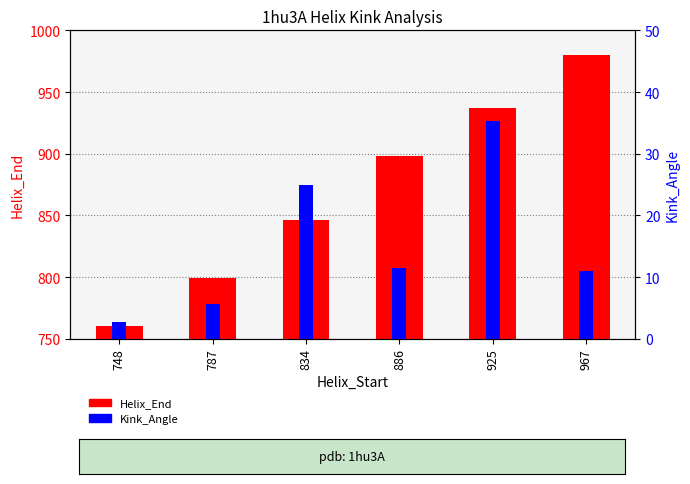

Rank the series at 787 from highest to lowest value.

Helix_End, Kink_Angle